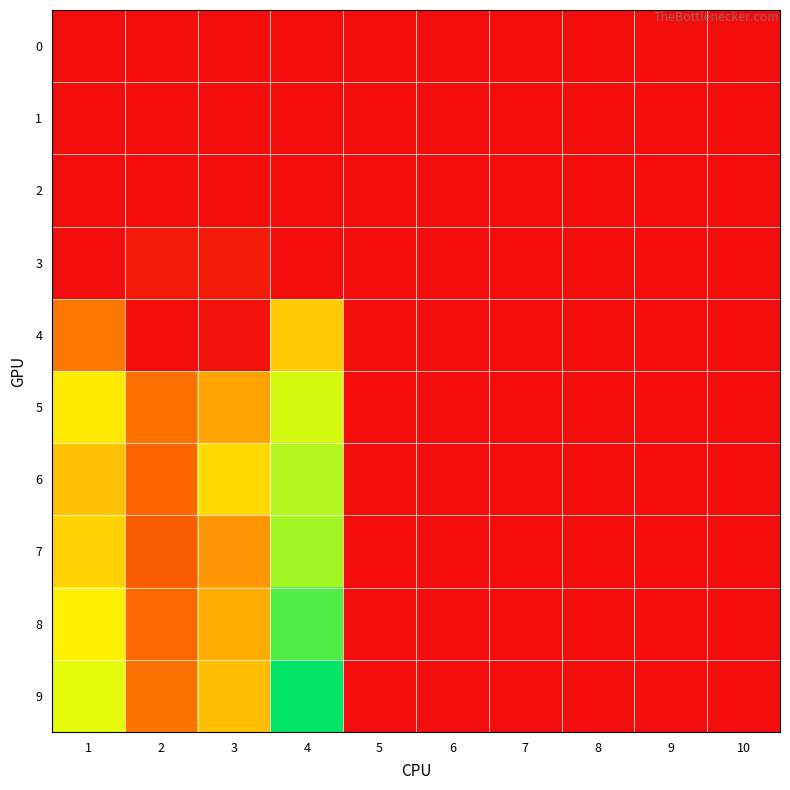

Reading left to right, what are all the values shown in this chart?

0: 1=0.0	2=0.0	3=0.0	4=0.0	5=0.0	6=0.0	7=0.0	8=0.0	9=0.0	10=0.0
1: 1=0.0	2=0.0	3=0.0	4=0.0	5=0.0	6=0.0	7=0.0	8=0.0	9=0.0	10=0.0
2: 1=0.0	2=0.0	3=0.0	4=0.0	5=0.0	6=0.0	7=0.0	8=0.0	9=0.0	10=0.0
3: 1=0.0	2=0.6	3=0.6	4=0.0	5=0.0	6=0.0	7=0.0	8=0.0	9=0.0	10=0.0
4: 1=4.0	2=0.0	3=0.2	4=6.9	5=0.0	6=0.0	7=0.0	8=0.0	9=0.0	10=0.0
5: 1=8.0	2=3.9	3=5.6	4=9.4	5=0.0	6=0.0	7=0.0	8=0.0	9=0.0	10=0.0
6: 1=6.6	2=3.4	3=7.4	4=10.0	5=0.0	6=0.0	7=0.0	8=0.0	9=0.0	10=0.0
7: 1=7.2	2=3.1	3=5.1	4=10.2	5=0.0	6=0.0	7=0.0	8=0.0	9=0.0	10=0.0
8: 1=8.2	2=3.5	3=5.9	4=11.7	5=0.0	6=0.0	7=0.0	8=0.0	9=0.0	10=0.0
9: 1=9.1	2=3.9	3=6.5	4=13.0	5=0.0	6=0.0	7=0.0	8=0.0	9=0.0	10=0.0